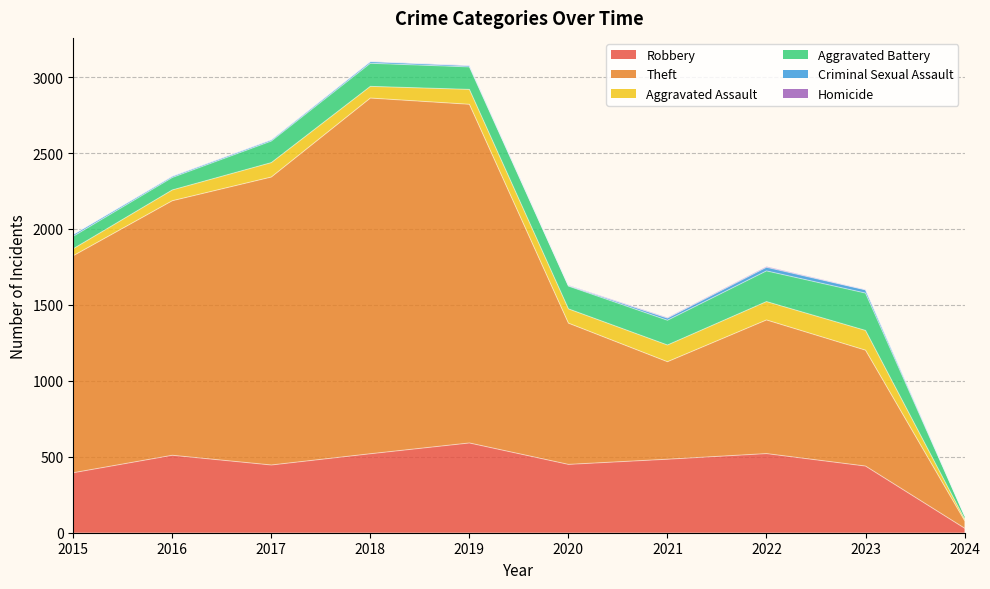

What is the difference between the Theft values at 2017 and 2016?

220